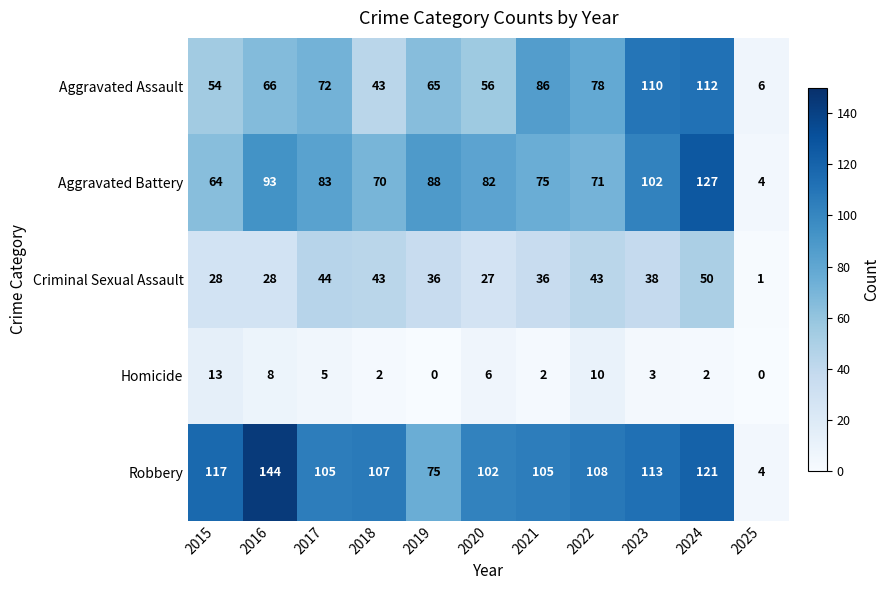

Where is Aggravated Battery nearest to the value 65?

2015